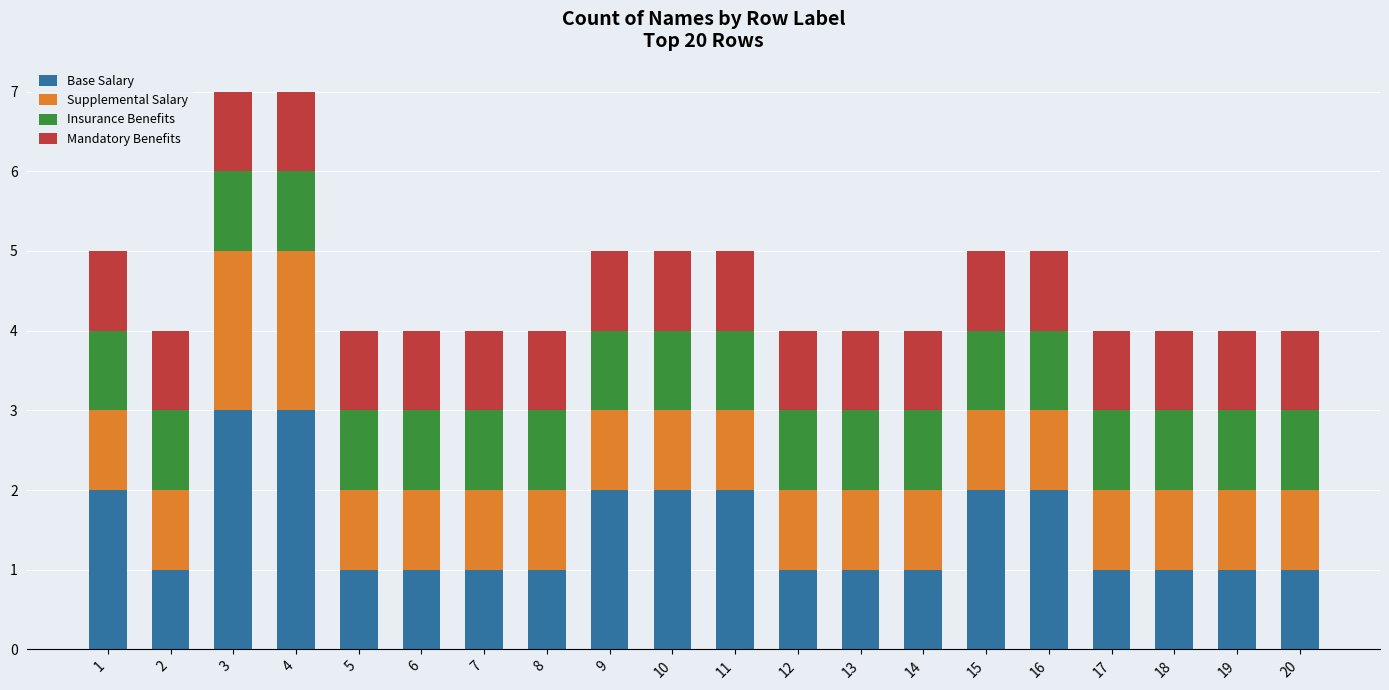

What is the total value across all series at 14?

4